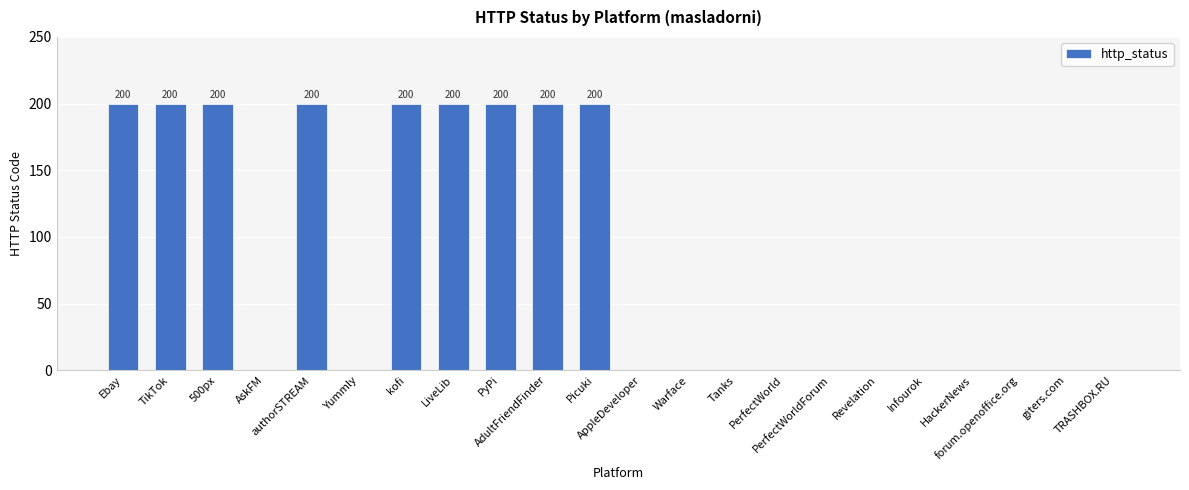

What is the maximum value shown in the chart?

200